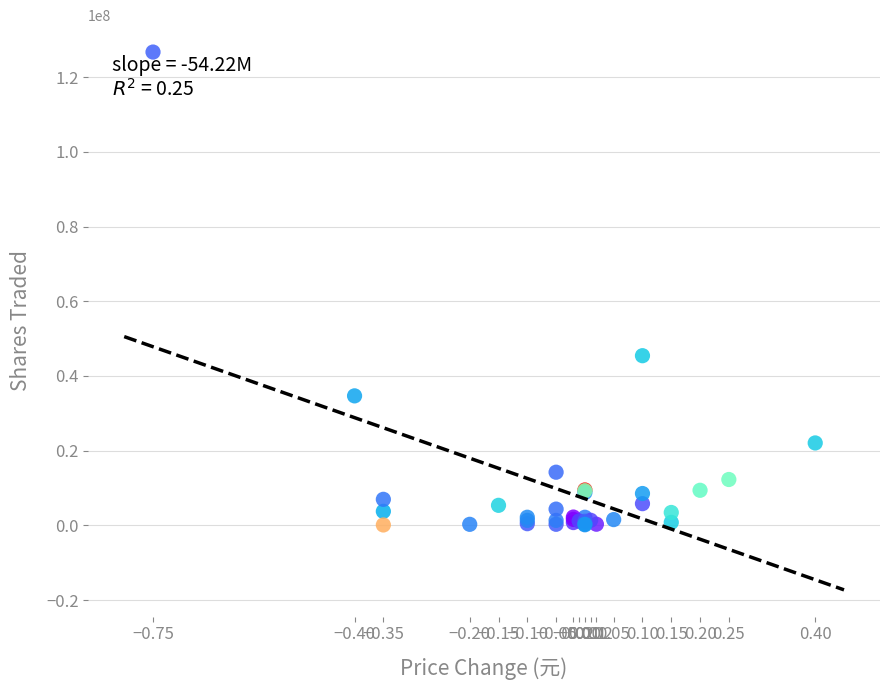

What Y value in the scatter plot is closest to 63411172?

45429905